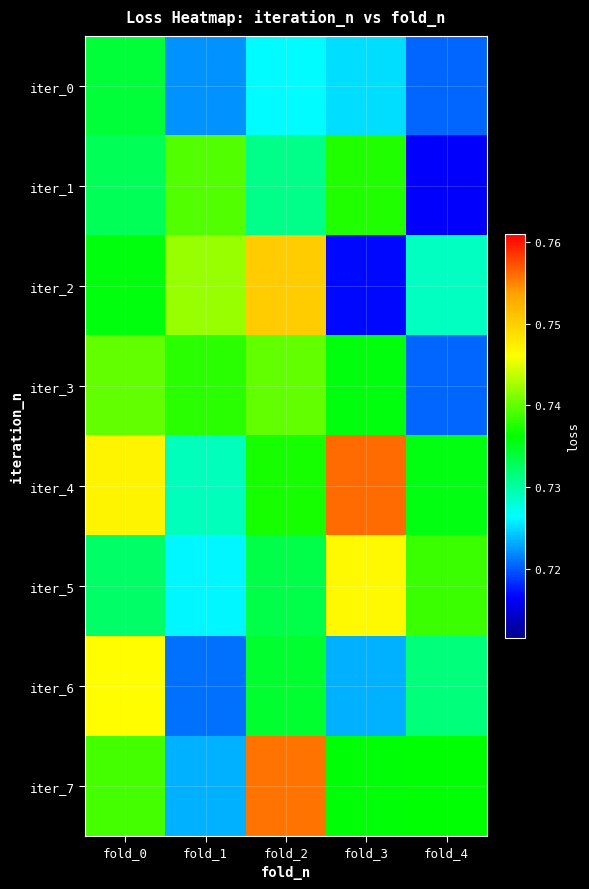

Which has a higher value, fold_2 or fold_1?

fold_2